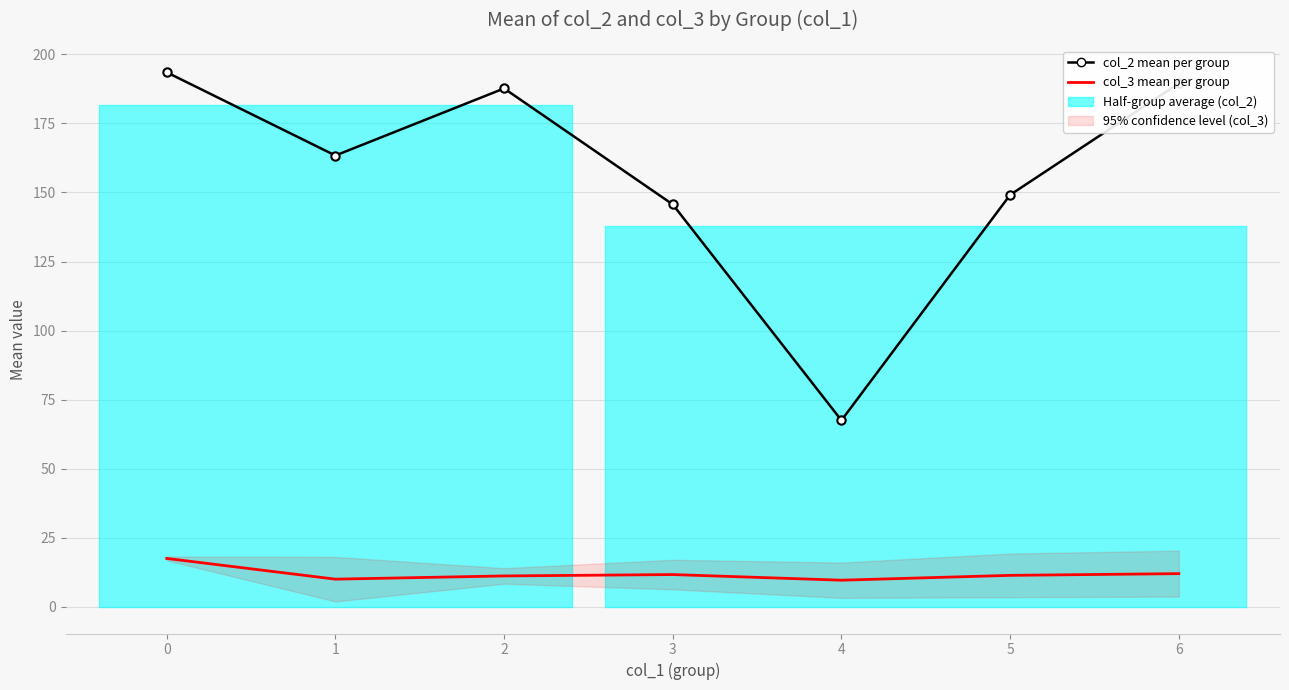

What is the average value of the col_2 mean per group series?

156.6